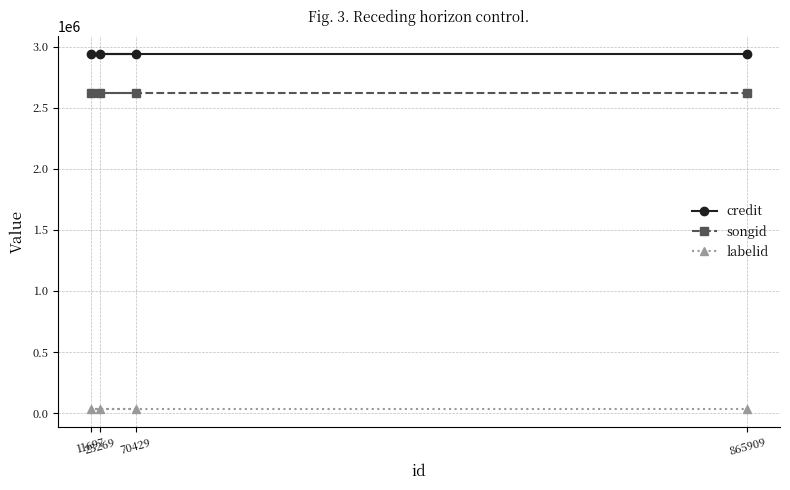

Which series has the widest spread of values?

credit